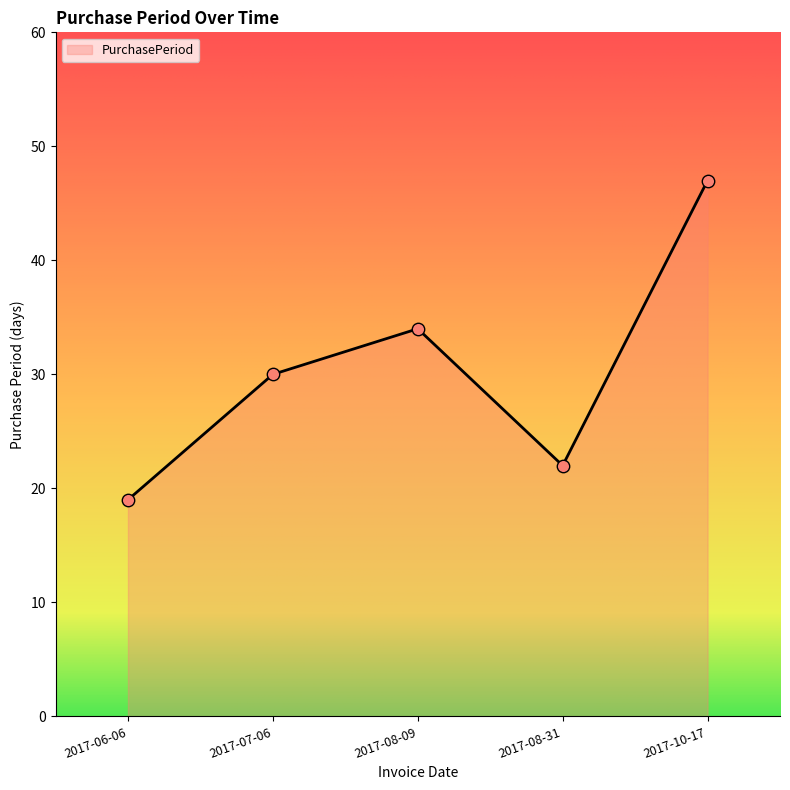

What is the change in value from 2017-08-31 to 2017-10-17?

+25